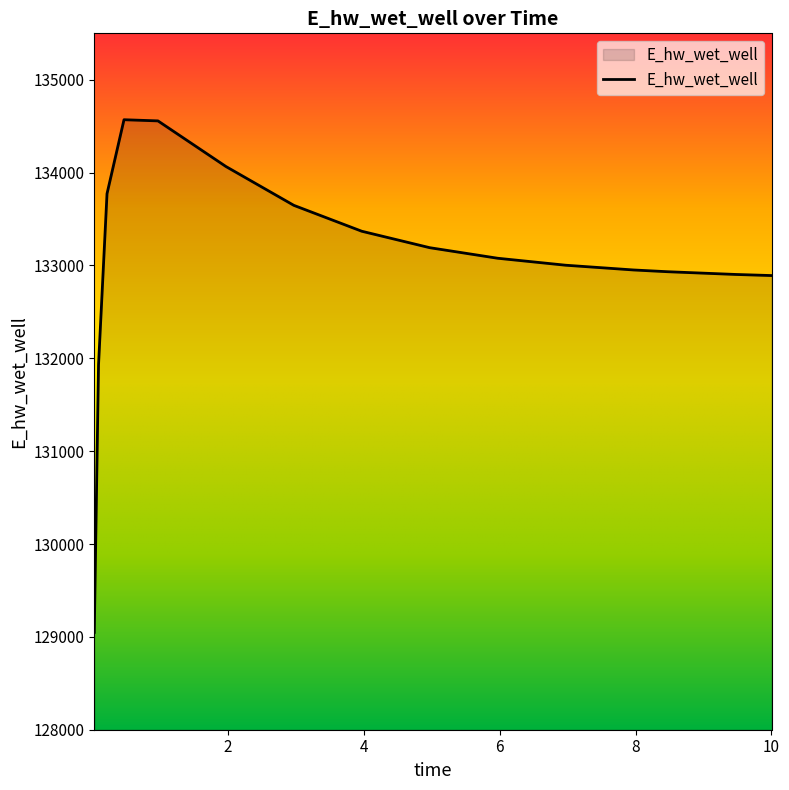

What is the smallest value displayed?

129048.6